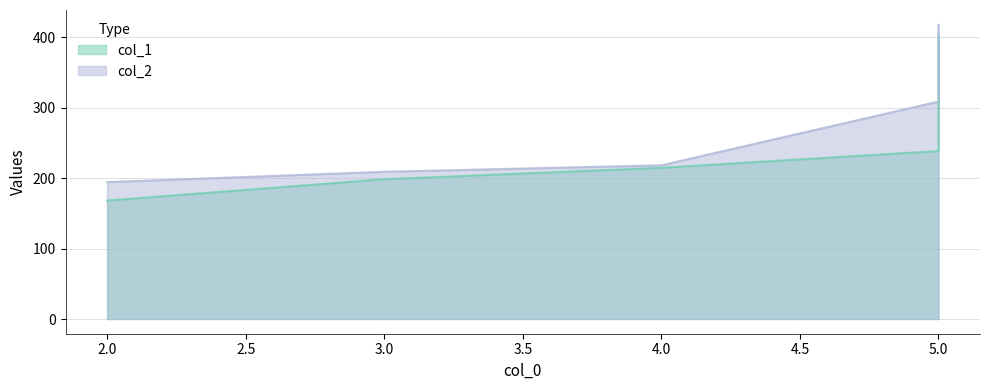

What is the value of the col_2 point at the 1st from the left?

194.4